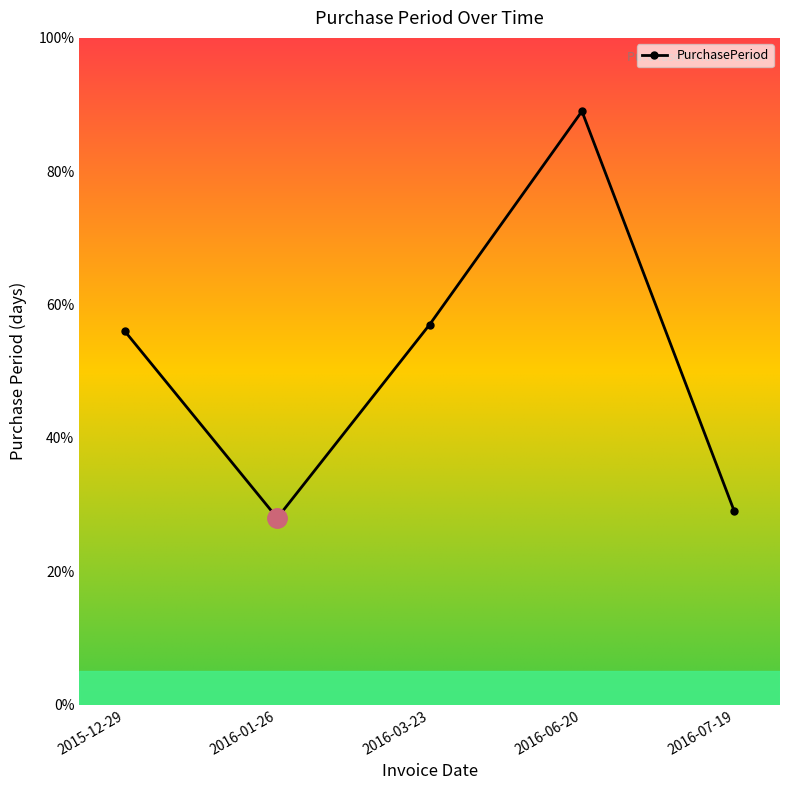

What is the maximum value shown in the chart?

89